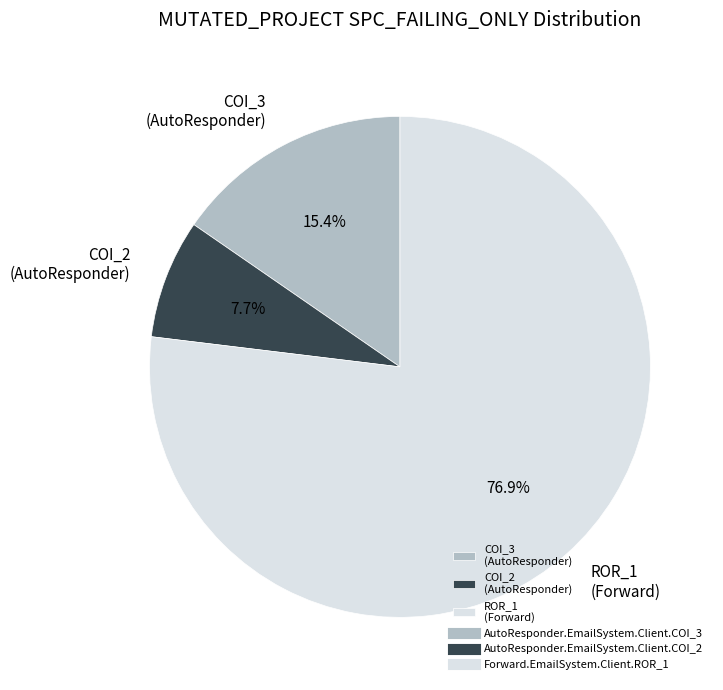

Approximately how many times larger is the value at COI_3 (AutoResponder) compared to COI_2 (AutoResponder)?

2.0